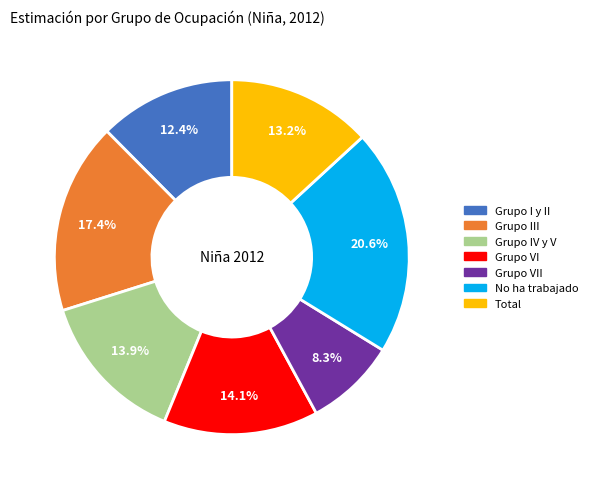

Is there a majority slice in this chart?

No